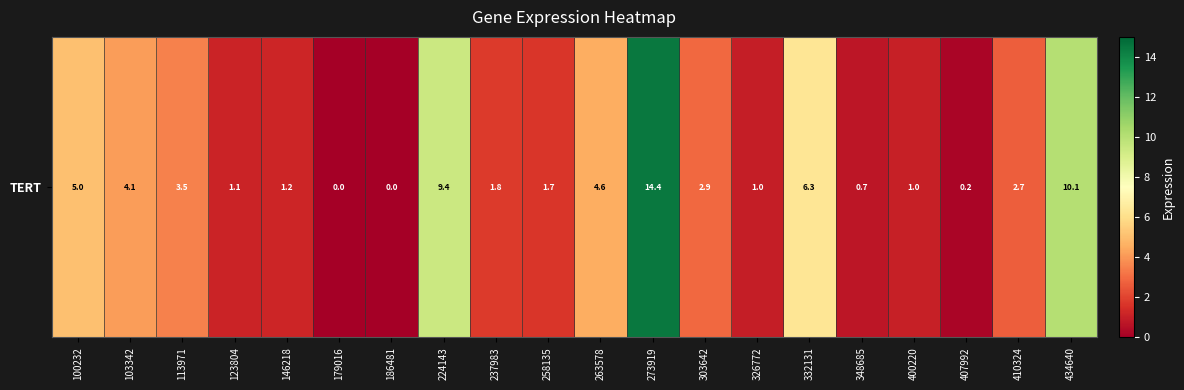

Where is the data nearest to the value 7?

332131